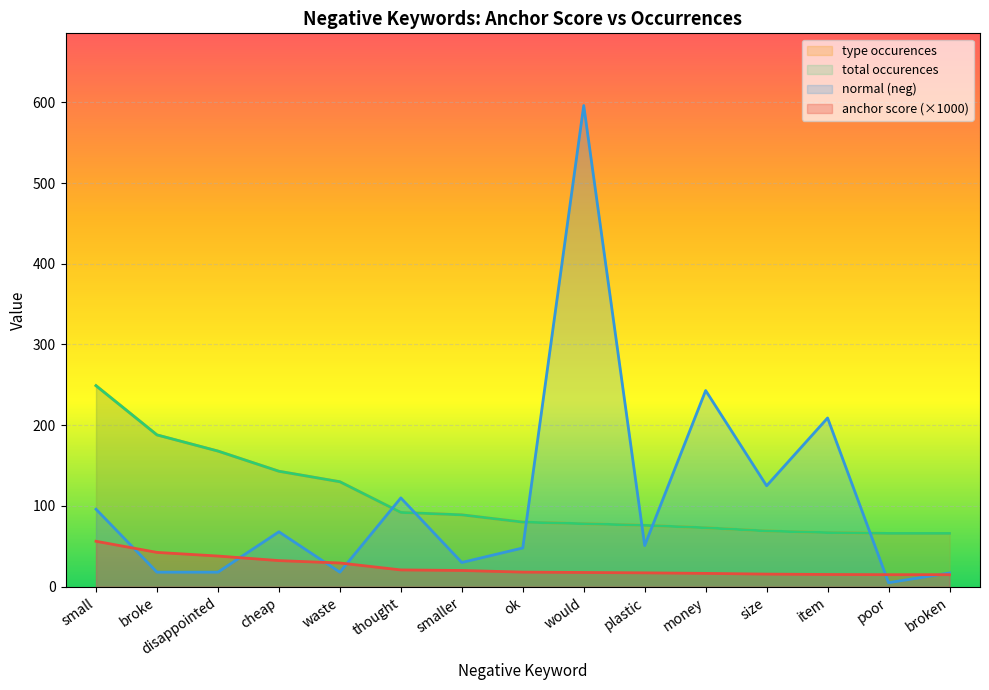

What is the label of the 4th point from the right?

size